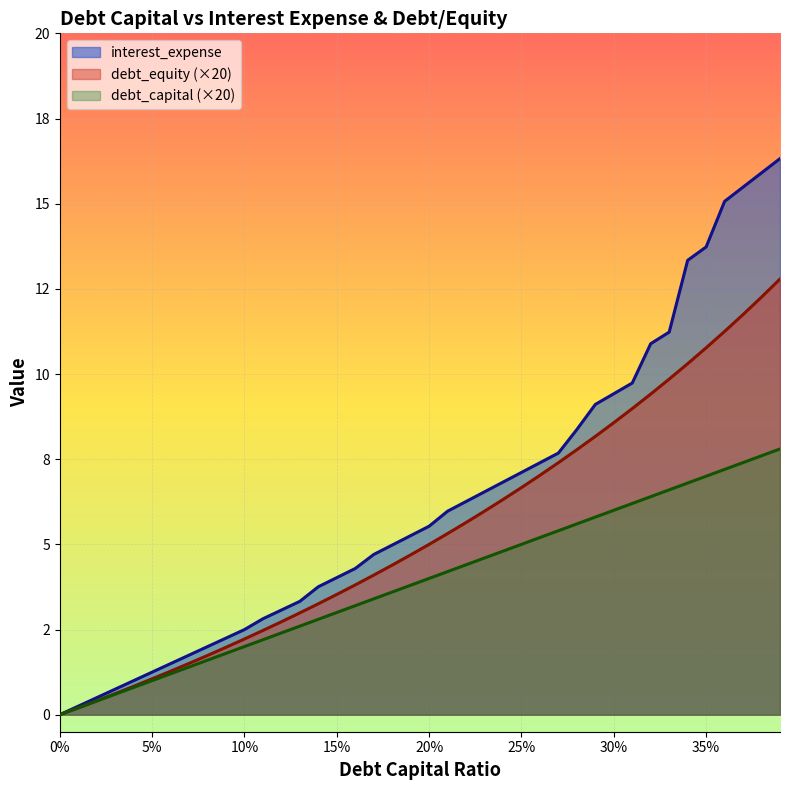

How many positive values does the interest_expense series have?

39